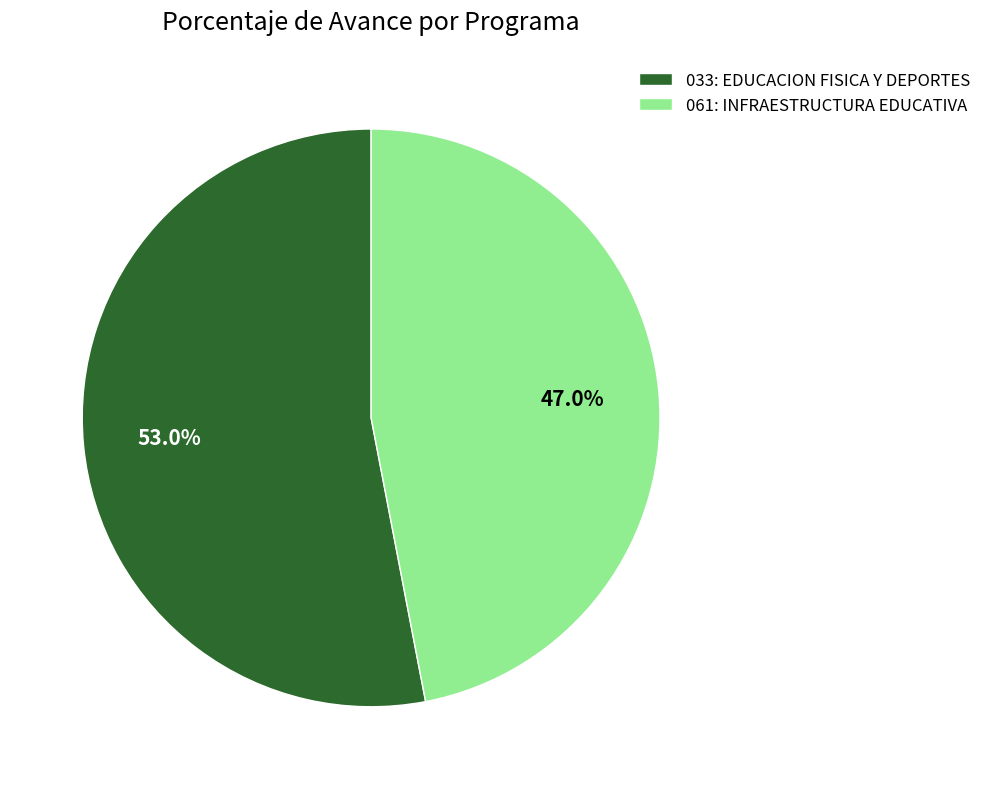

What percentage is the 033: EDUCACION FISICA Y DEPORTES slice, to the nearest percent?

53%